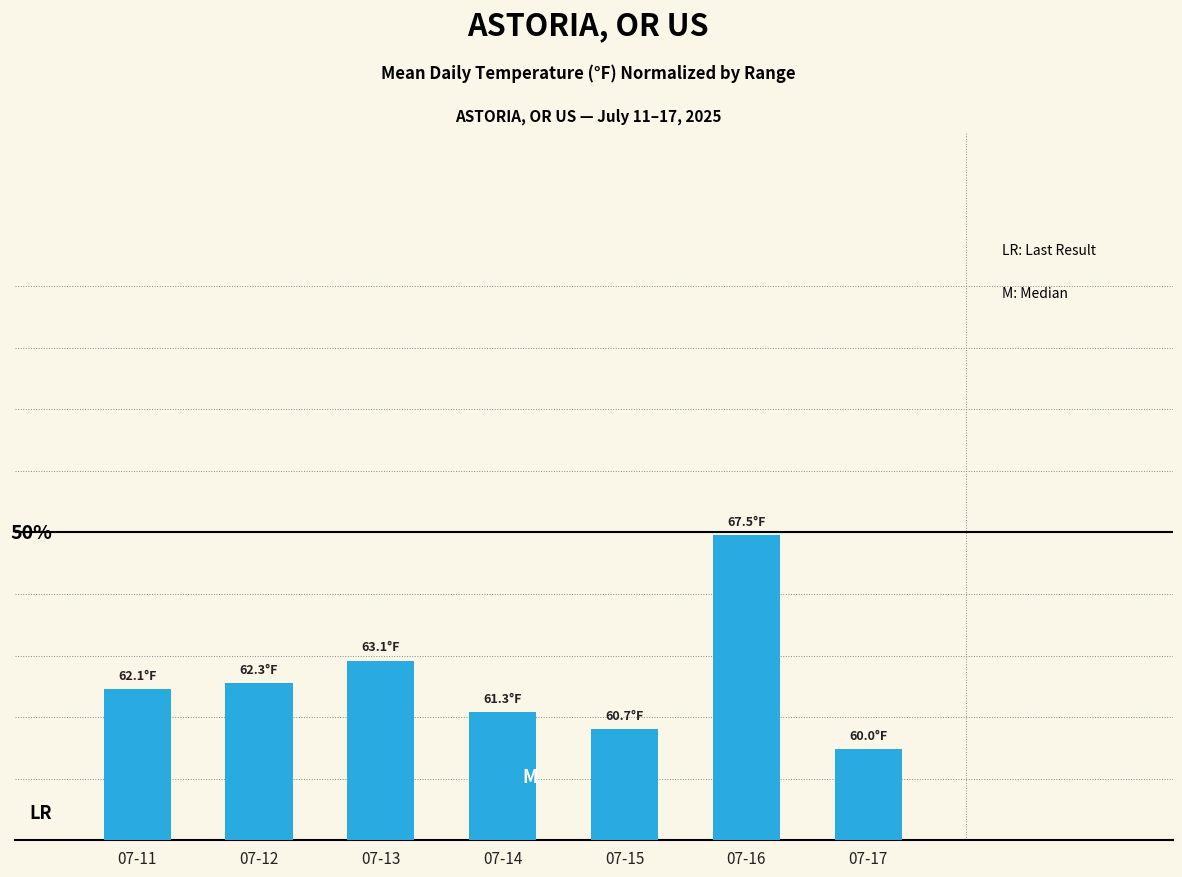

Does the chart contain any negative values?

No